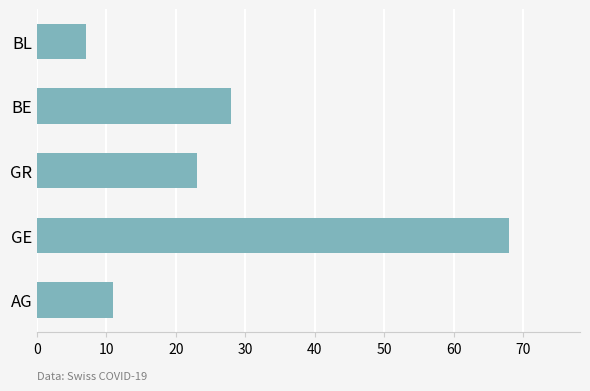

How many data points are less than 23?

2